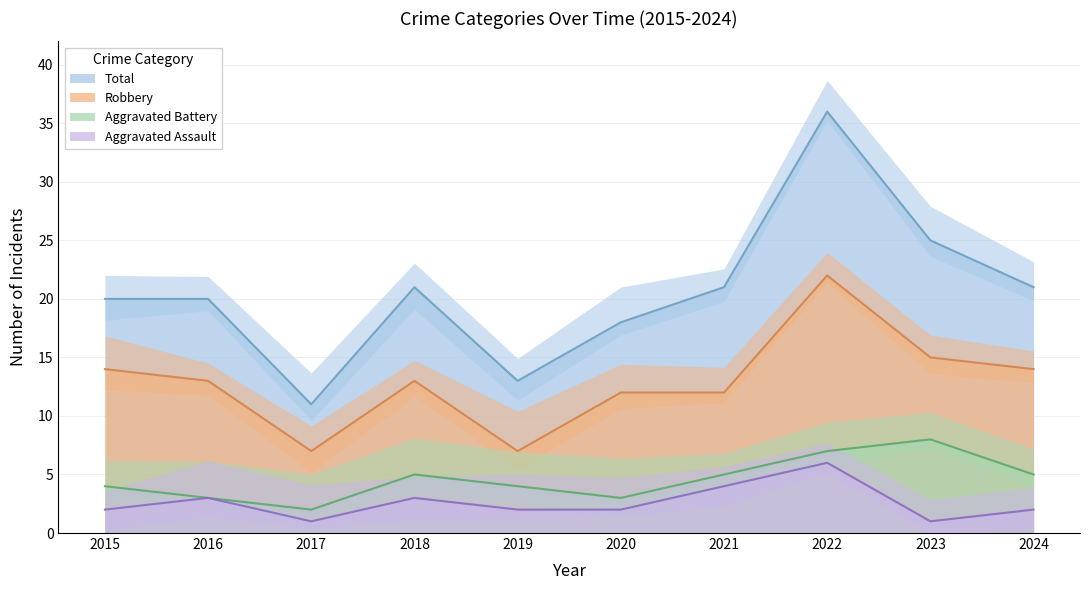

What is the greatest value displayed?

36